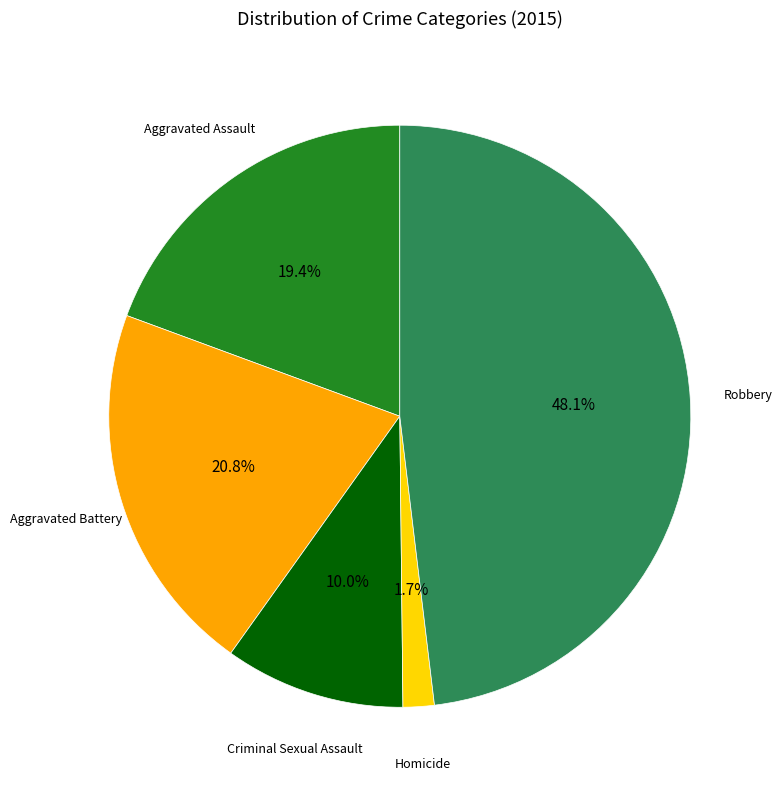

Does any single category account for the majority?

No